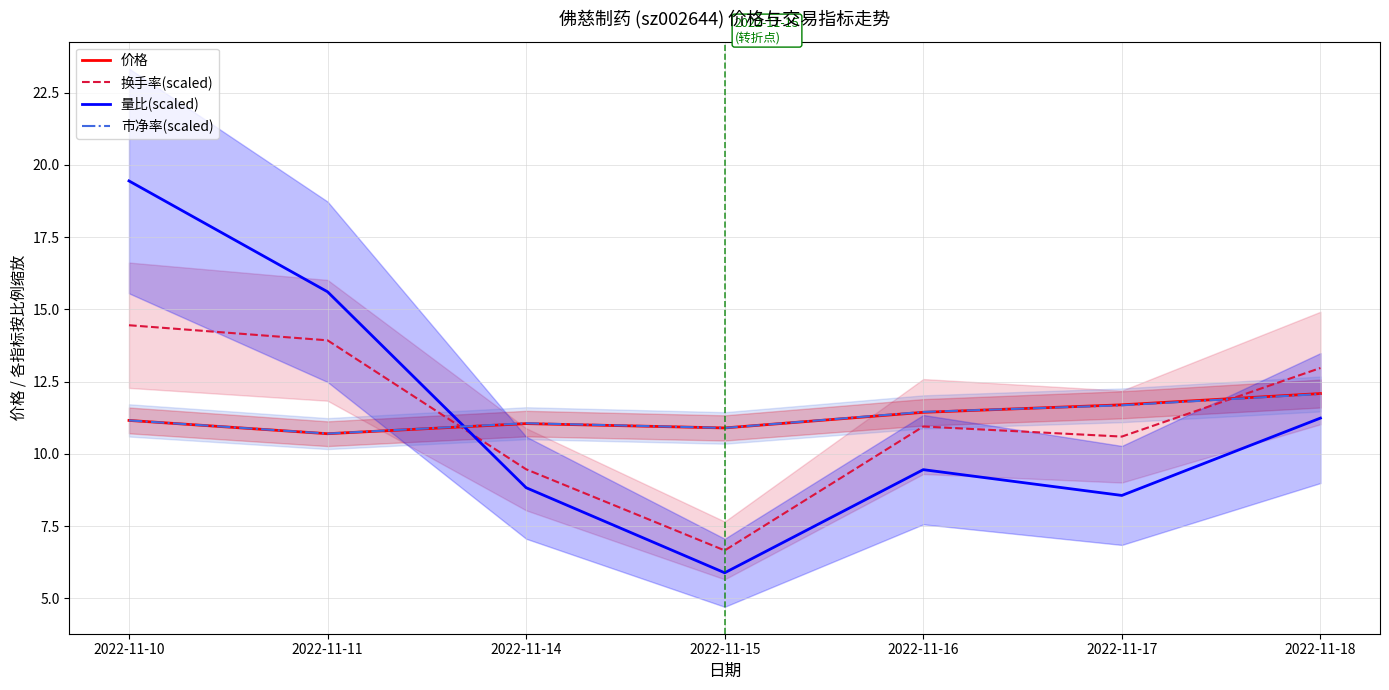

In 量比(scaled), how many points are higher than both neighbors (excluding endpoints)?

1